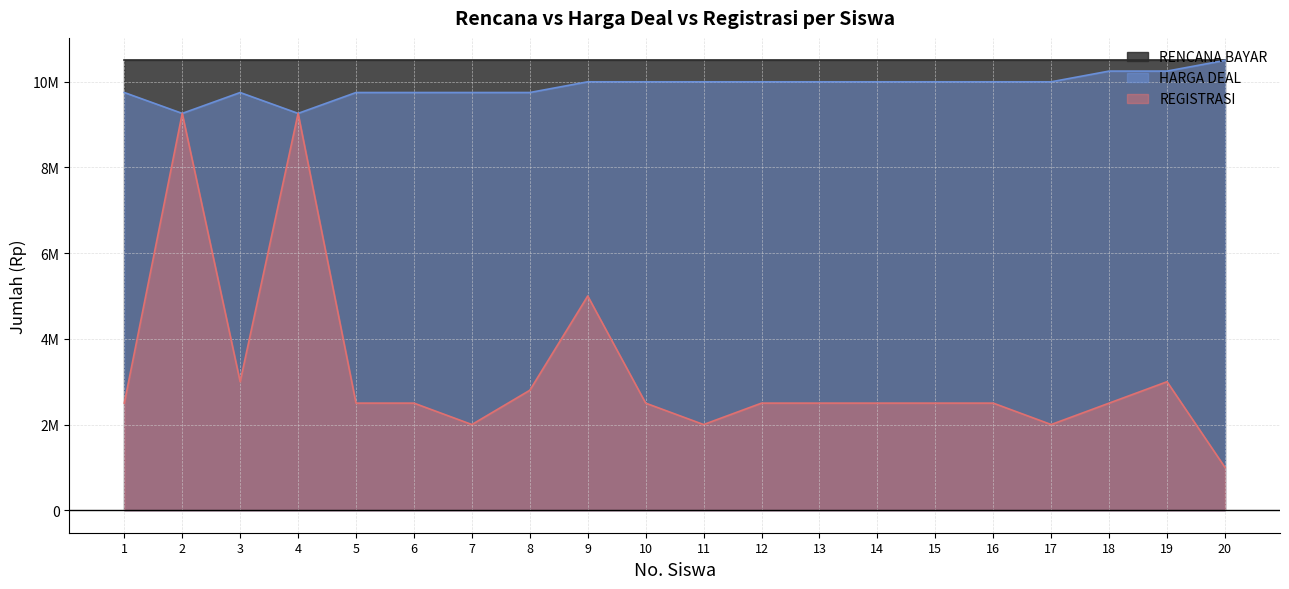

The HARGA DEAL series shows 13547041 at 9. True or false?

False